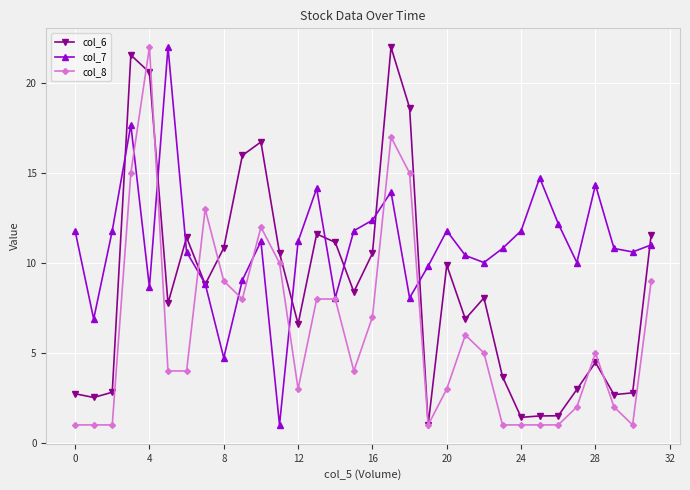

List the series in order of their overall mean, lowest first.

col_8, col_6, col_7